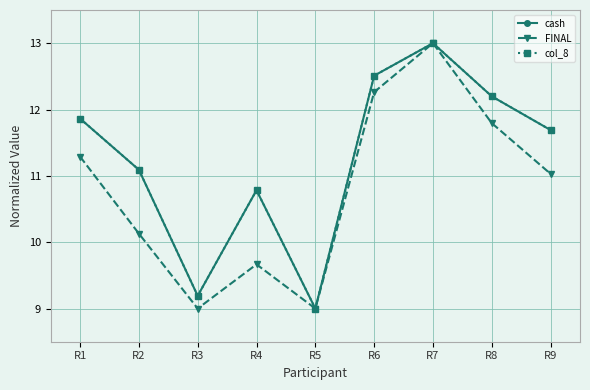

Reading right to left, transcribe all the data shown in this chart.

cash: 11.7	12.2	13.0	12.5	9.0	10.8	9.2	11.1	11.9
FINAL: 11.0	11.8	13.0	12.3	9.0	9.7	9.0	10.1	11.3
col_8: 11.7	12.2	13.0	12.5	9.0	10.8	9.2	11.1	11.9